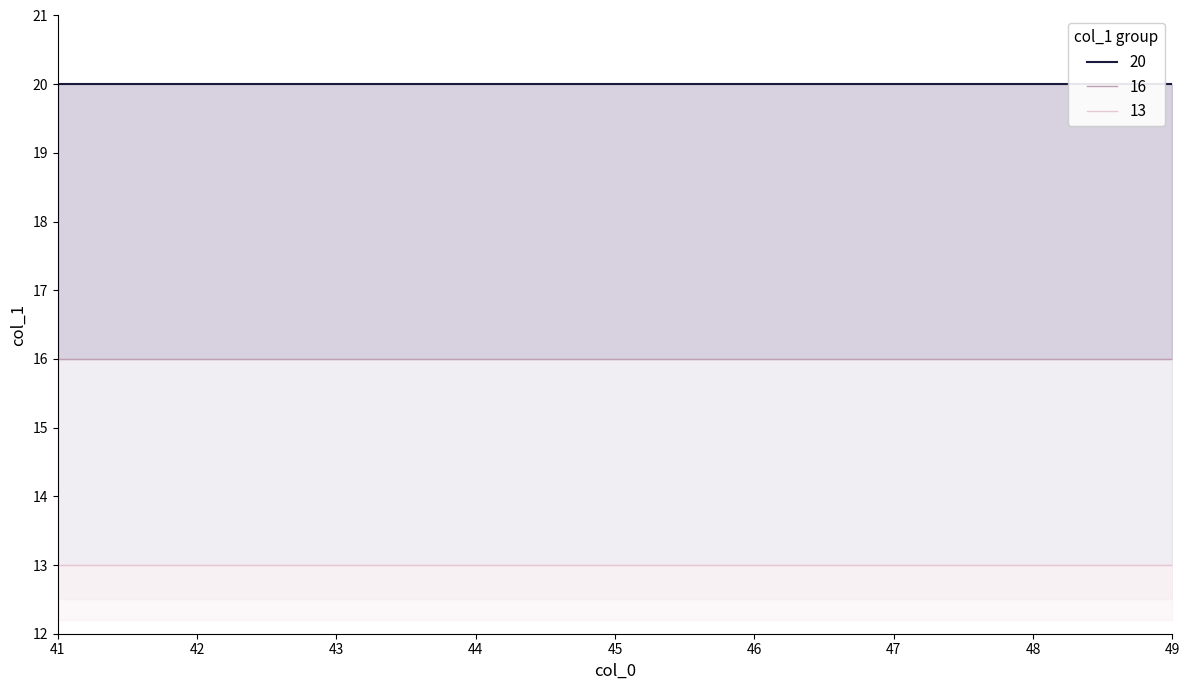

Where is 20 nearest to the value 20?

41